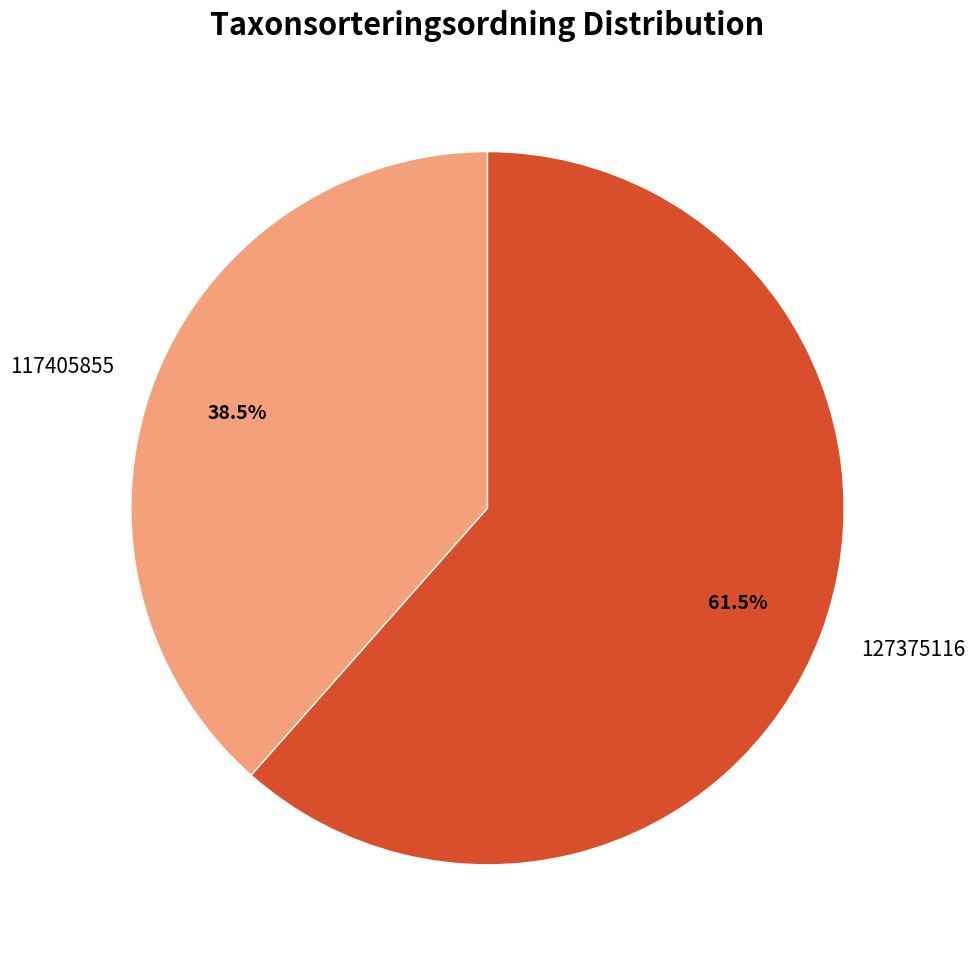

The 117405855 slice represents 24% of the pie. True or false?

False